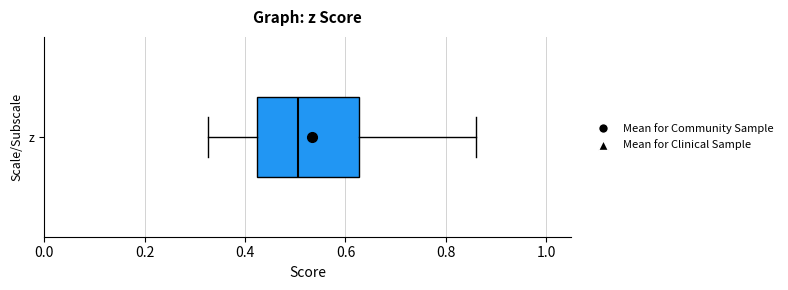

Where is the right edge of the box for z on the x-axis? The values are not printed on the chart, so give them approximately, as read against the axis.

0.62